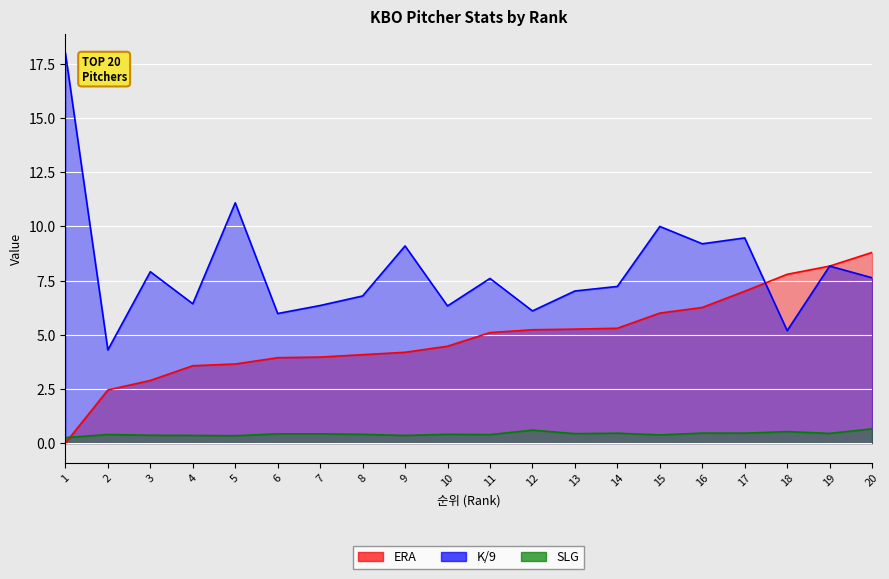

At which category is the sum across all series the highest?

1